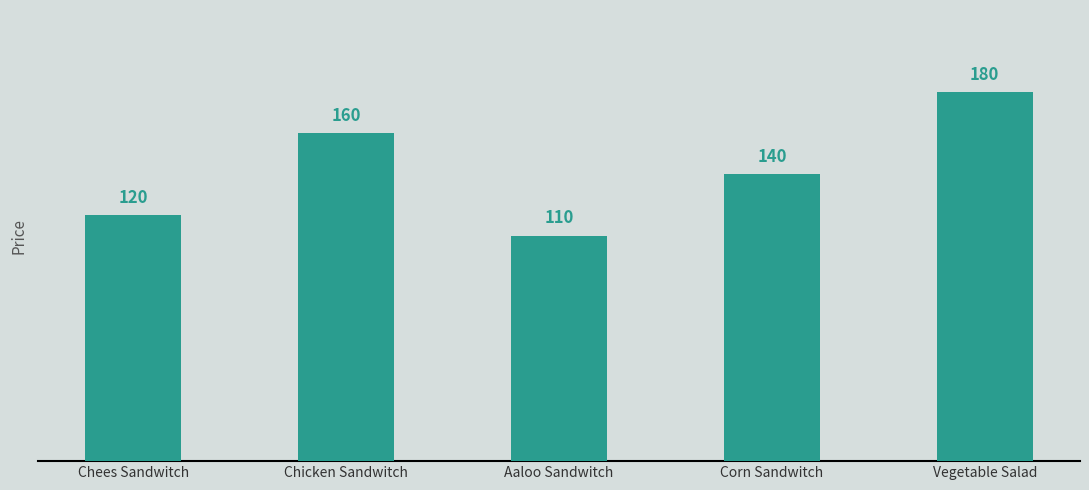

How many categories are shown in the chart?

5